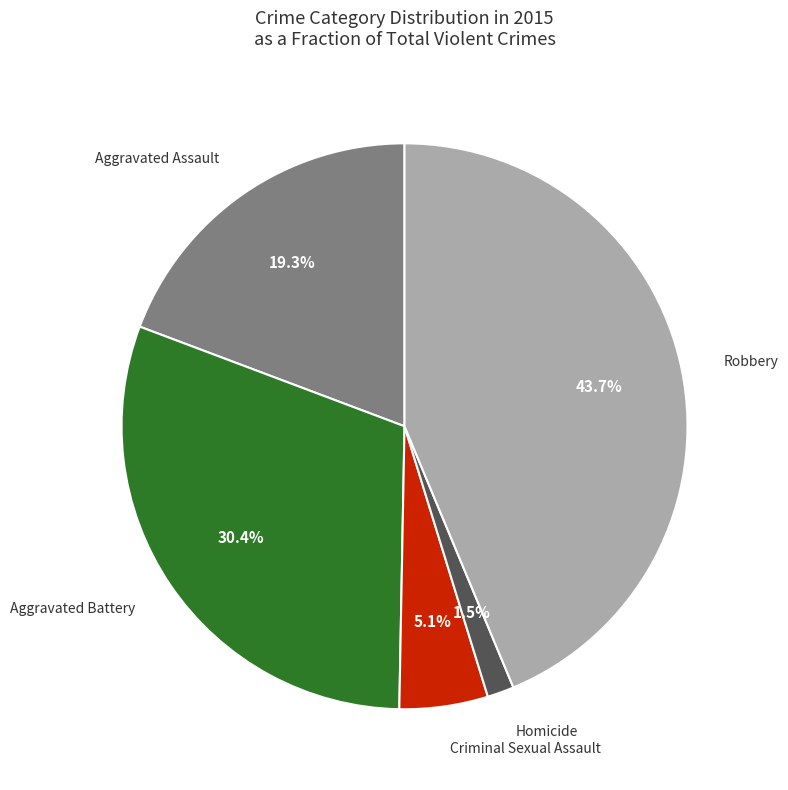

Is there a majority slice in this chart?

No